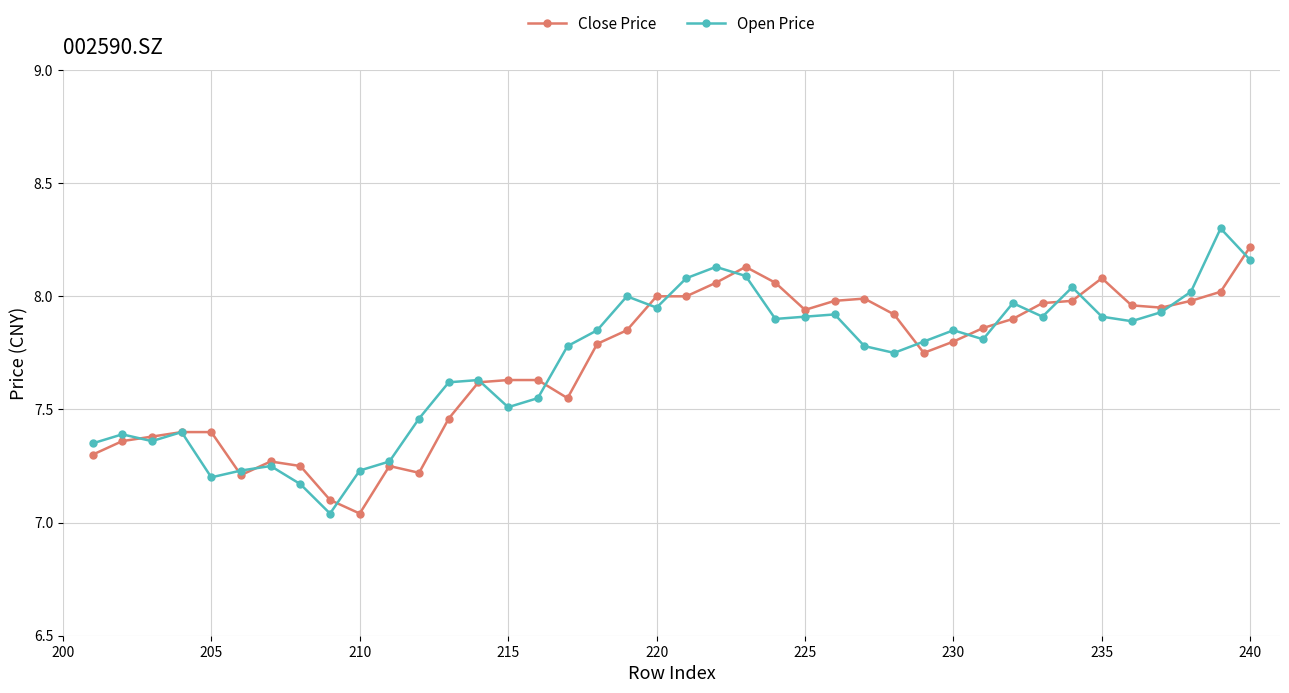

At which label is Close Price closest to 7?

210